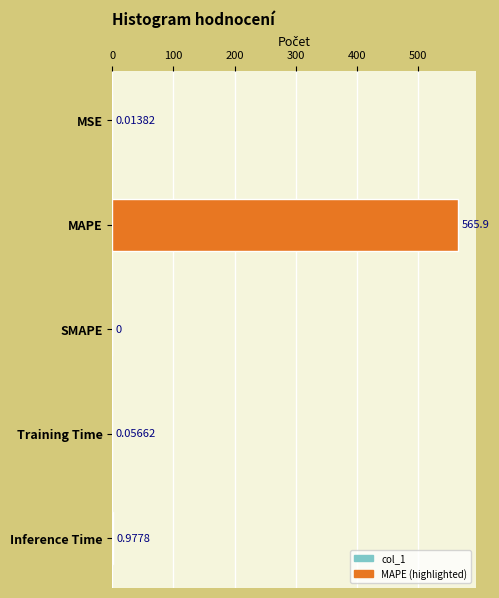

What is the average value?

113.4